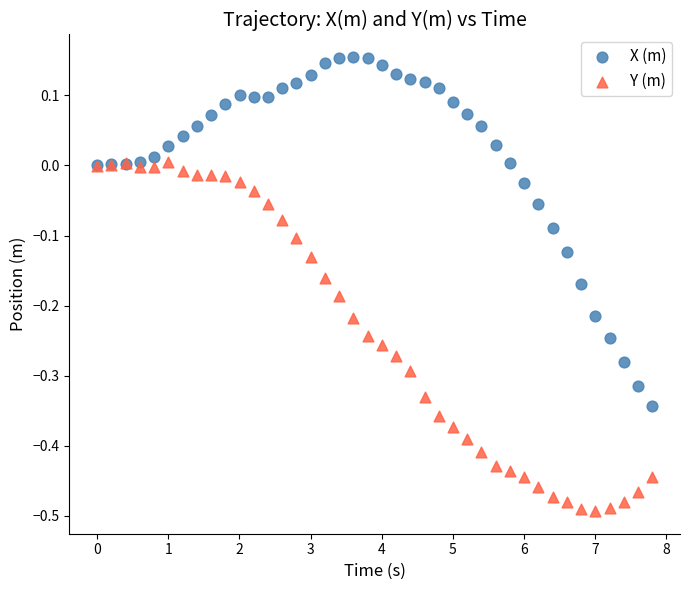

What is the X range (max minus min) for the scatter plot?

7.8